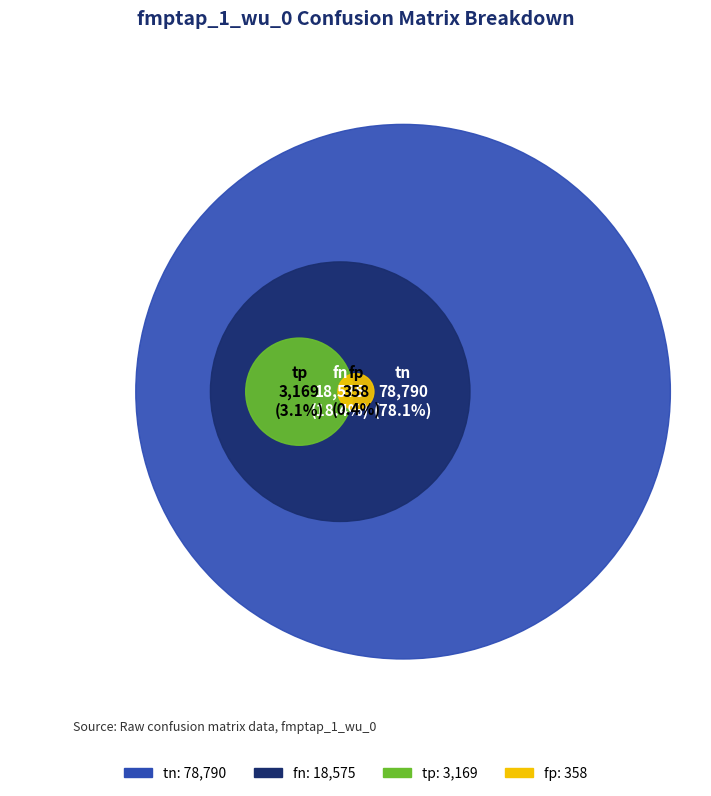

What is the total percentage of fn and tp?

21.6%